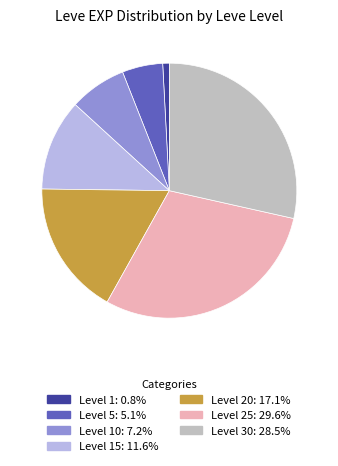

Is the sum of Level 20: 17.1% and Level 15: 11.6% greater than half?

No